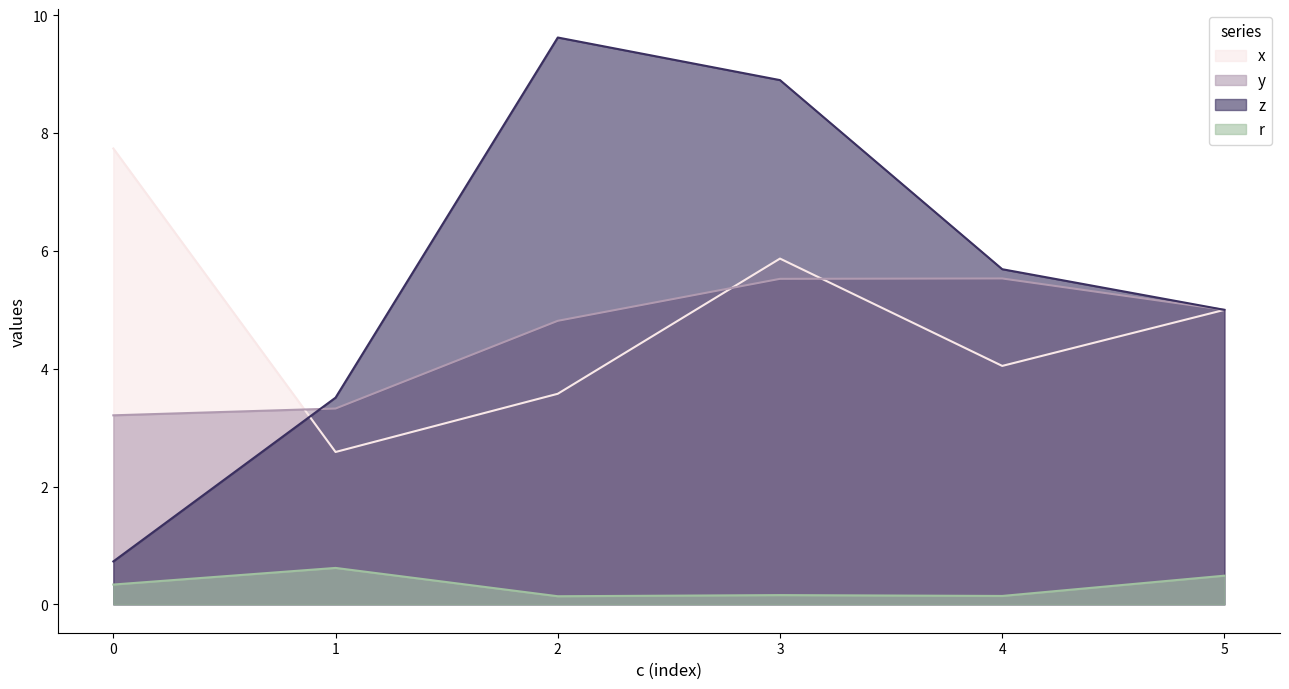

True or false: y and r cross at least once.

False